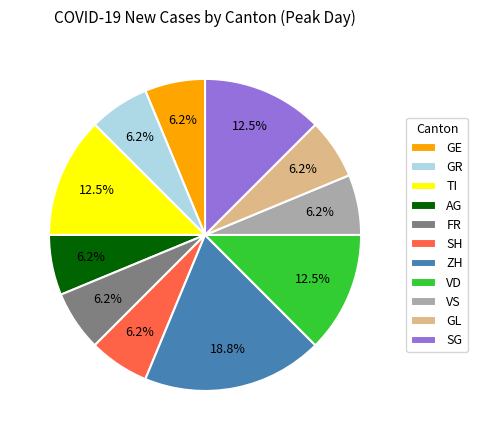

Which slice is the largest?

ZH